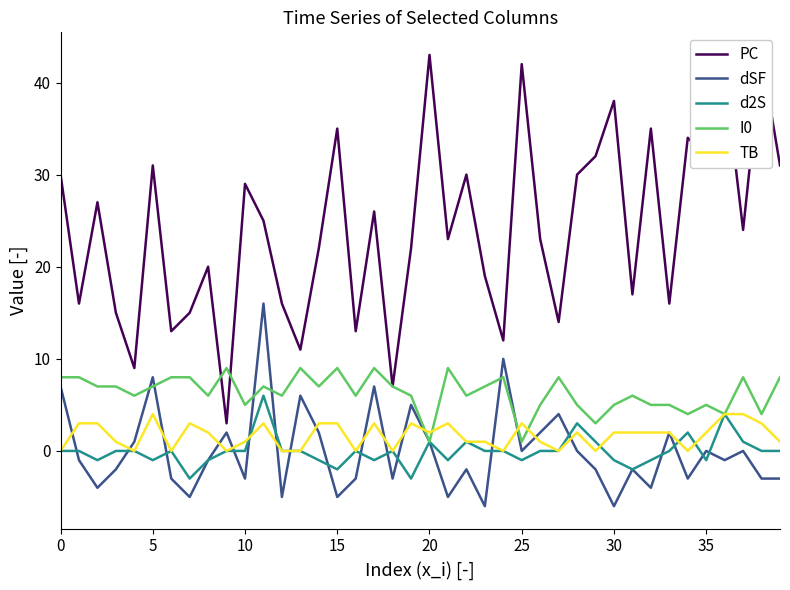

What is the difference between the maximum and minimum values in the I0 series?

8